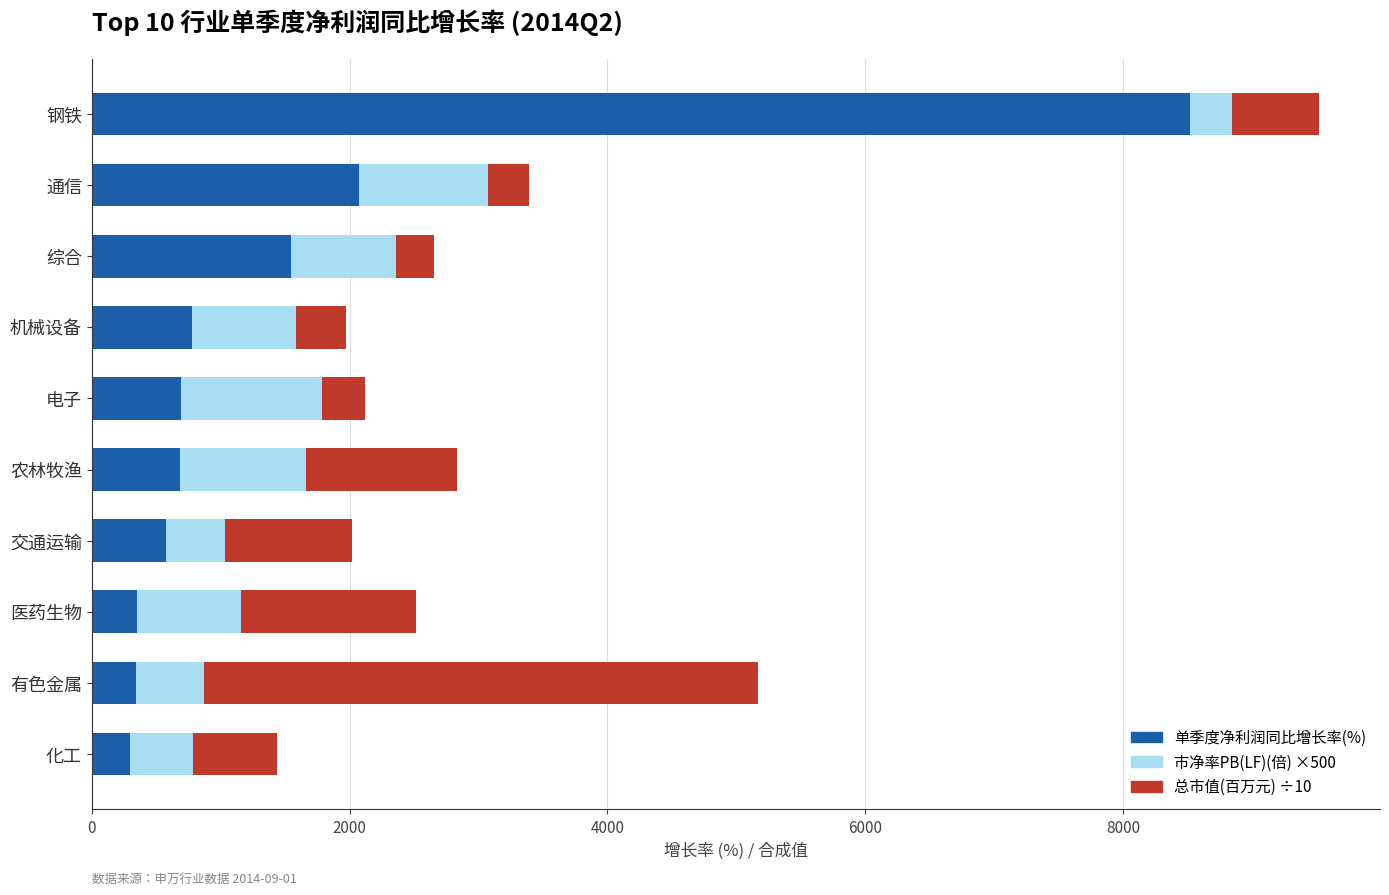

What is the highest value of the 单季度净利润同比增长率(%) series?

8517.7